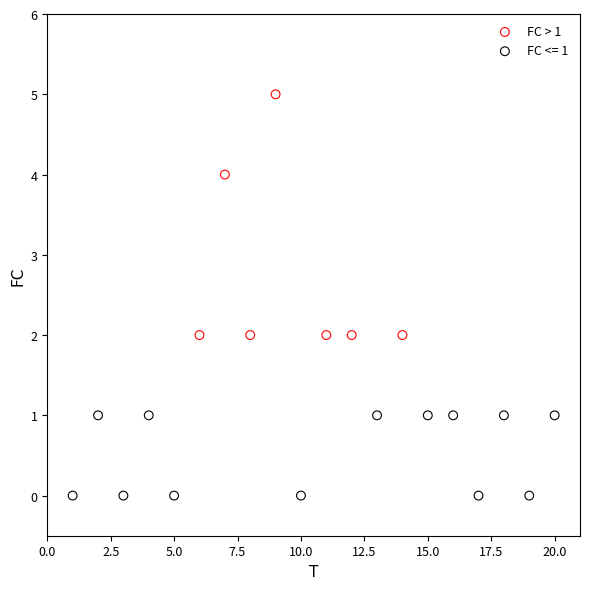

Which series reaches the maximum Y coordinate?

FC > 1